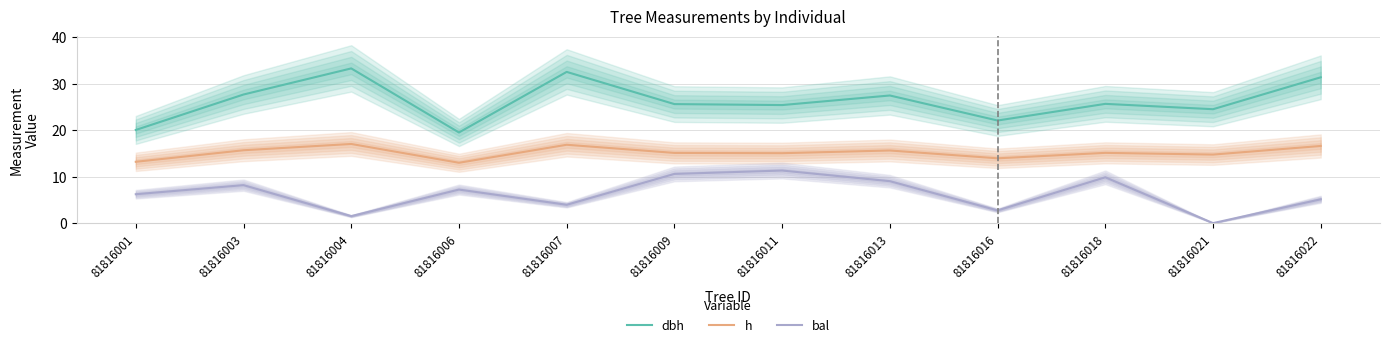

At which label is dbh closest to 26?

81816018